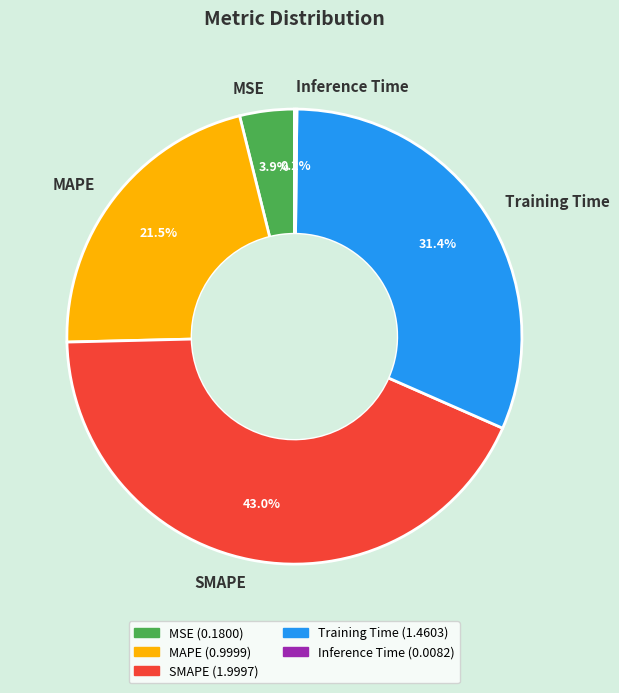

What is the largest slice in the pie chart?

SMAPE